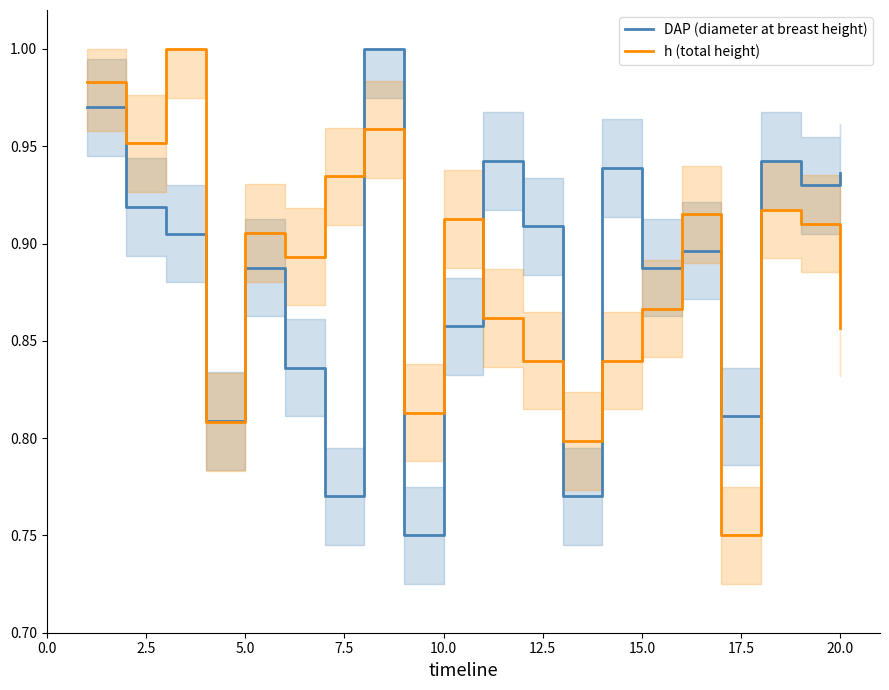

What is the average value of the DAP (diameter at breast height) series?

0.9